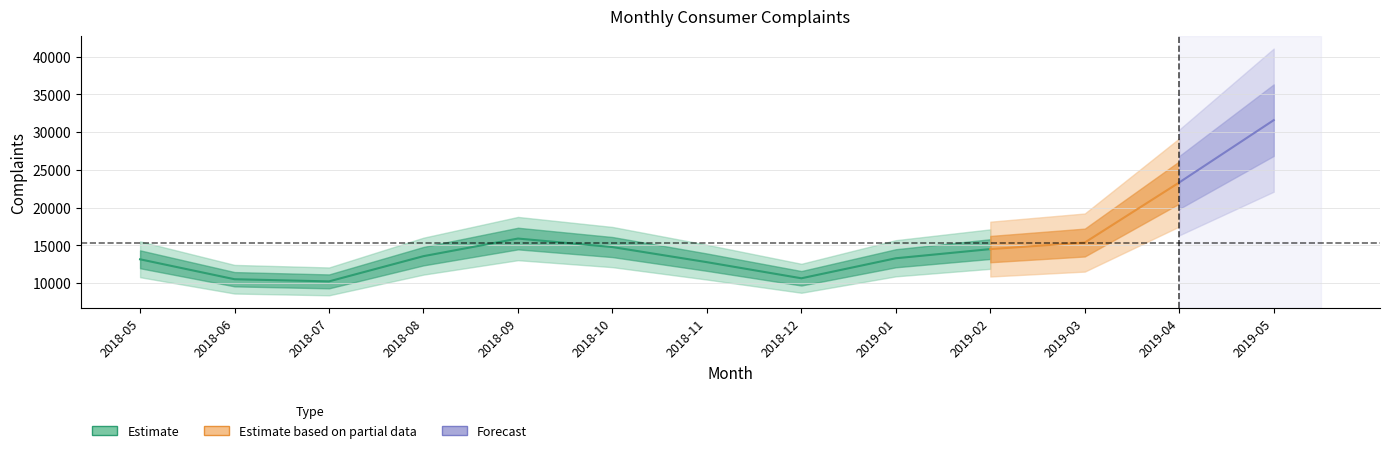

At which label is the value closest to 20917?

2019-04